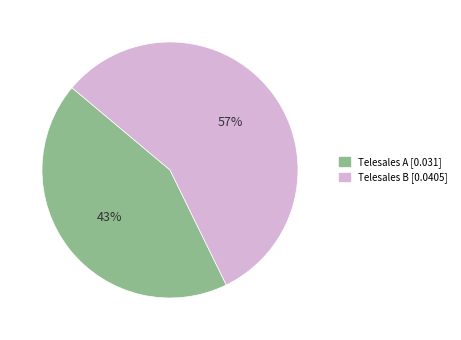

Is it true that Telesales B is 49% of the pie?

False